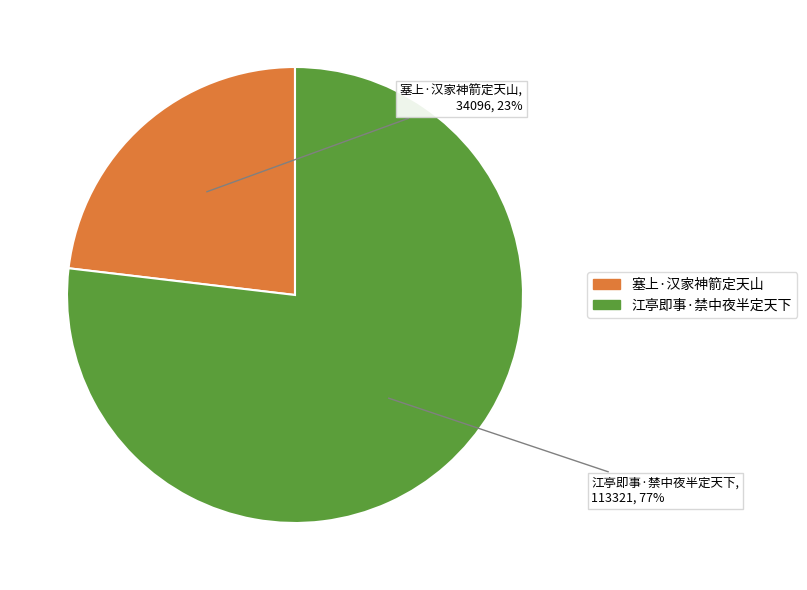

What is the ratio of the value at 塞上·汉家神箭定天山 to the value at 江亭即事·禁中夜半定天下?

0.3